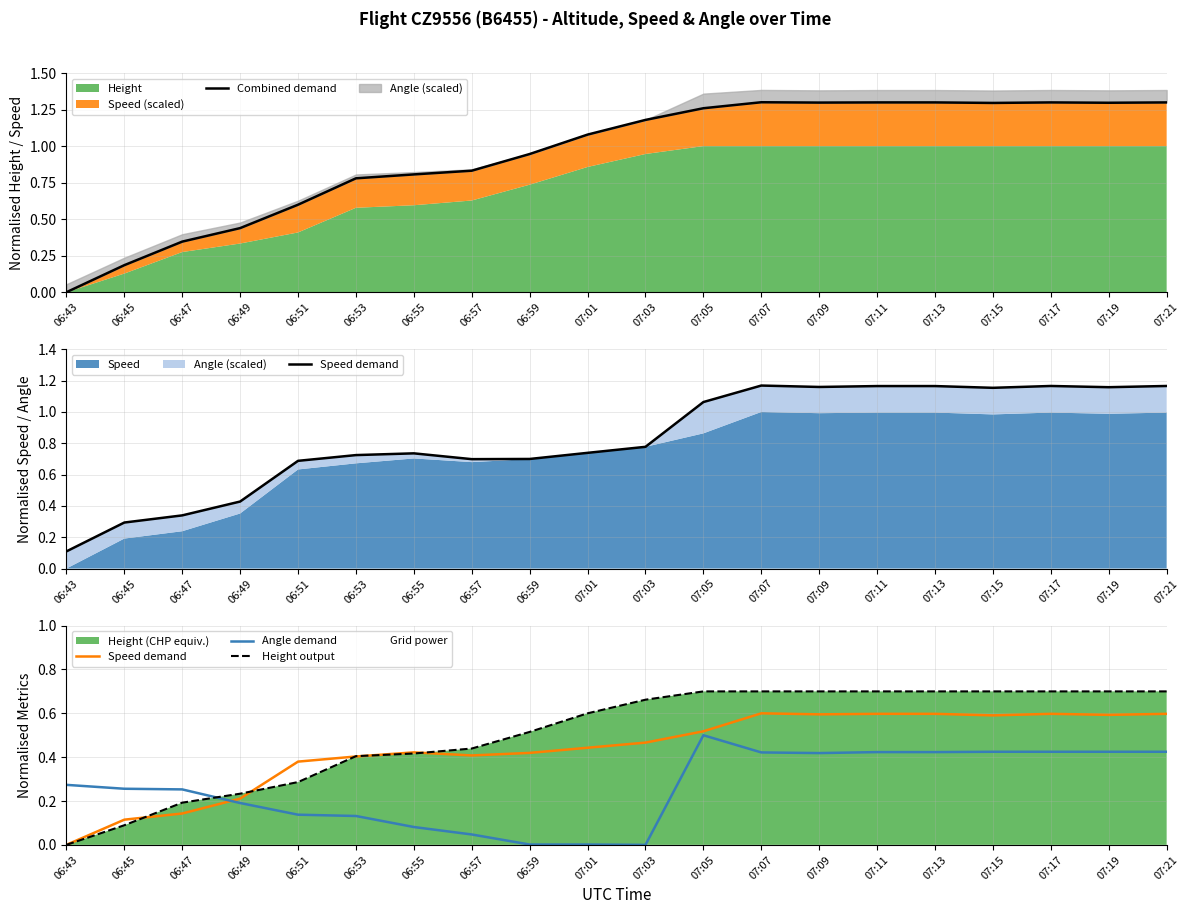

True or false: Combined demand and Speed demand intersect in this chart.

False